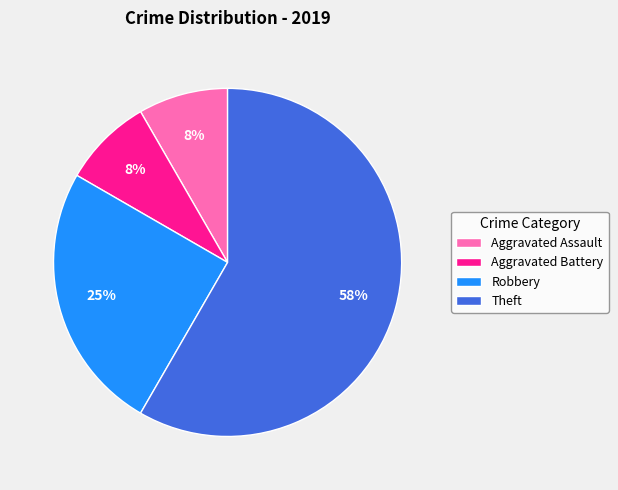

Is it true that Aggravated Battery is 1% of the pie?

False